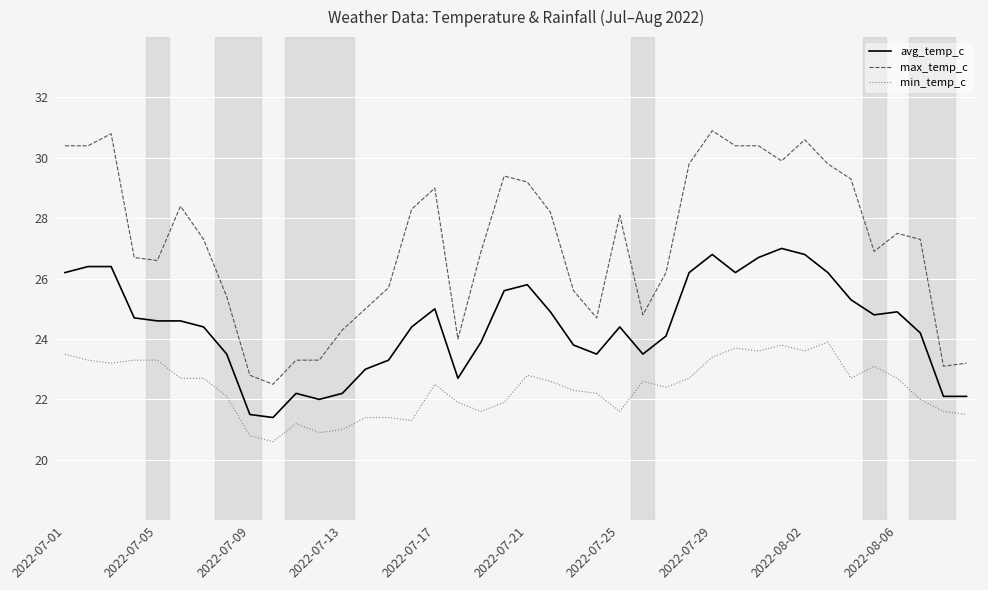

Rank the series by their average value, from highest to lowest.

max_temp_c, avg_temp_c, min_temp_c